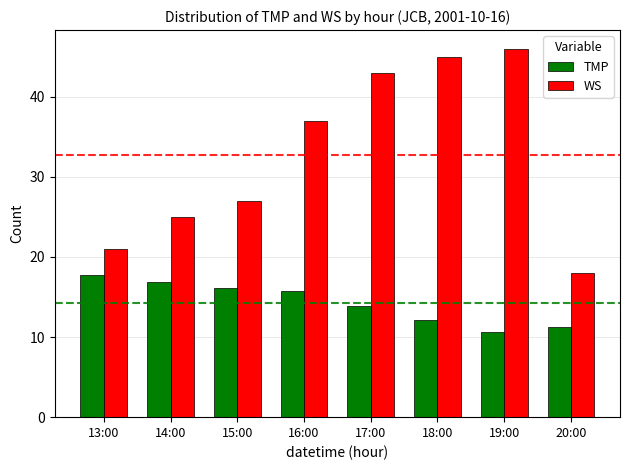

Which category has the highest value in the WS series?

19:00